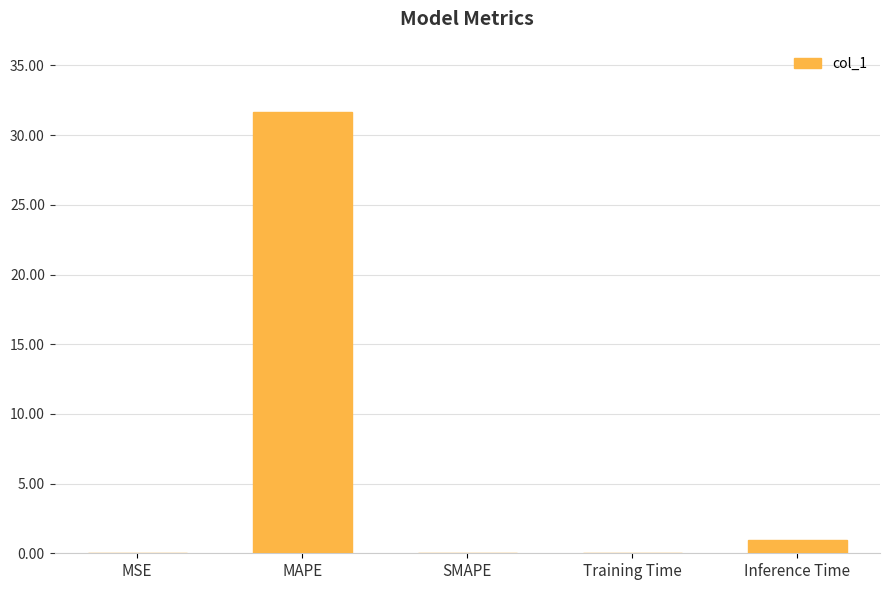

What is the change in value from MAPE to Training Time?

-31.6